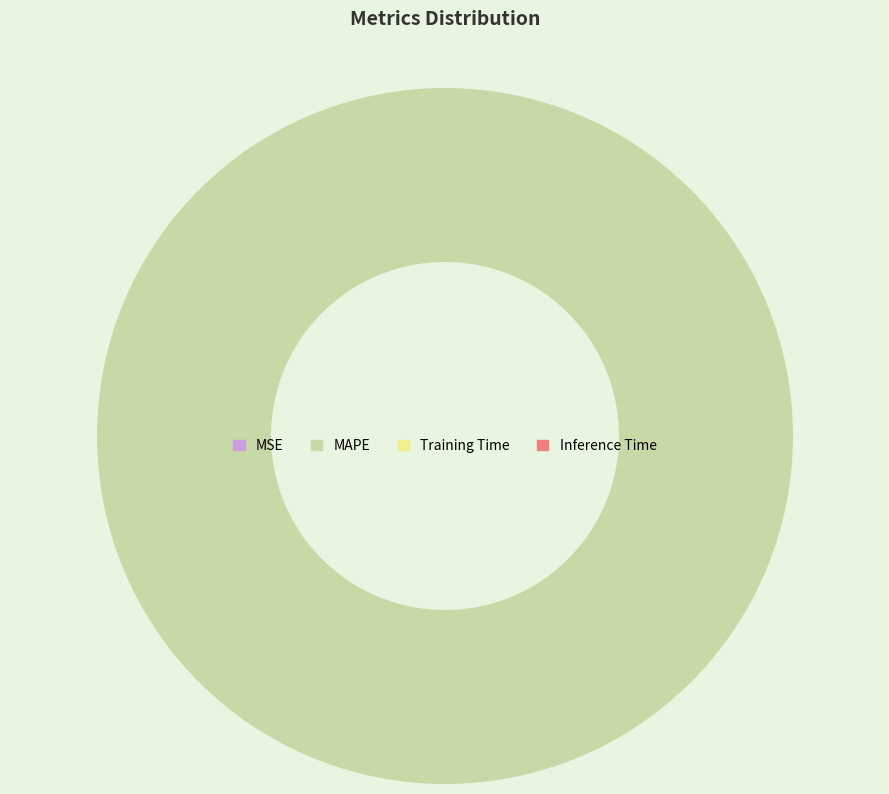

Which category accounts for the majority?

MAPE